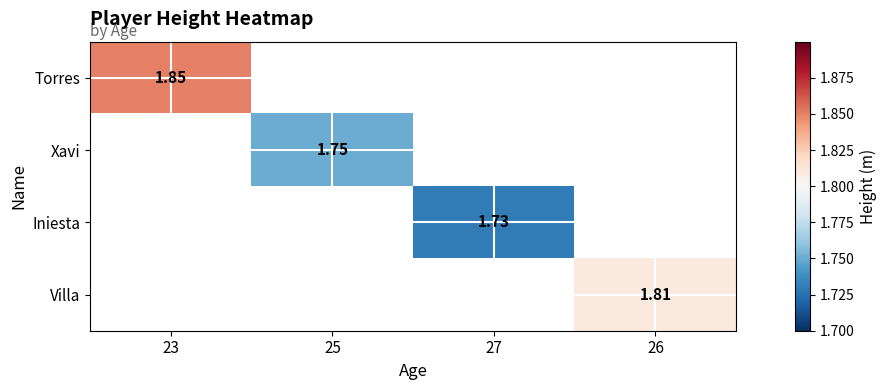

At how many categories does at least one series exceed 0?

4